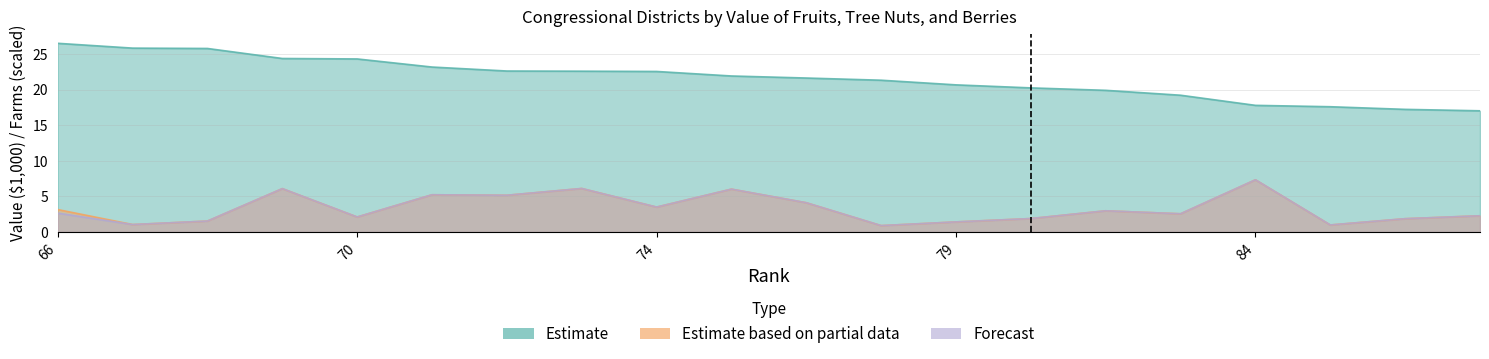

Is the value of Estimate based on partial data at 77 greater than the value of Estimate at 68?

No